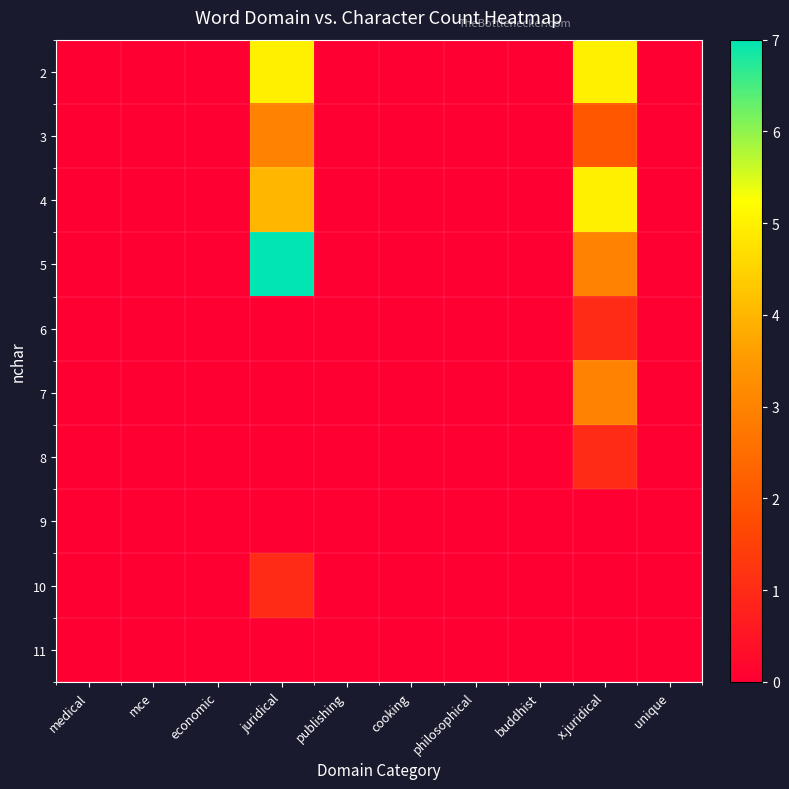

At which category is the sum across all series the highest?

juridical